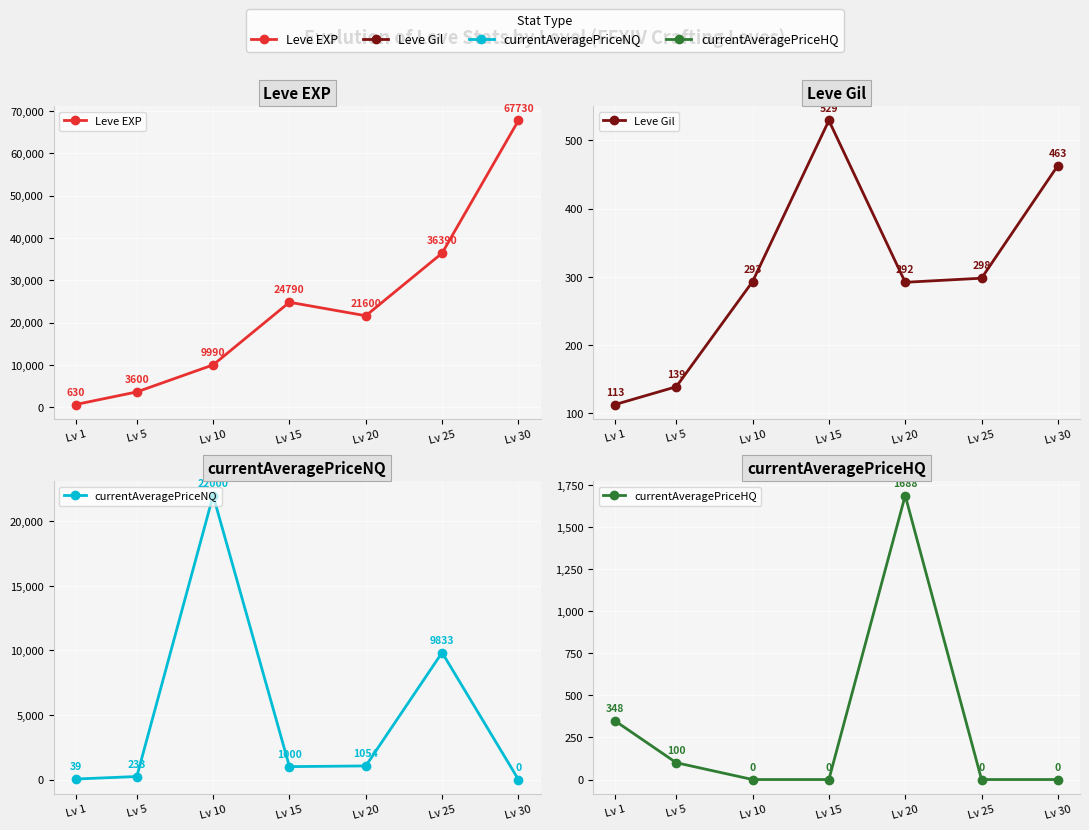

Reading right to left, extract all data points from this chart.

Leve EXP: 67730.0	36390.0	21600.0	24790.0	9990.0	3600.0	630.0
Leve Gil: 463.0	298.0	292.0	529.0	293.0	139.0	113.0
currentAveragePriceNQ: 0.0	9833.3	1054.0	999.5	22000.0	233.1	38.6
currentAveragePriceHQ: 0.0	0.0	1688.0	0.0	0.0	100.0	348.0